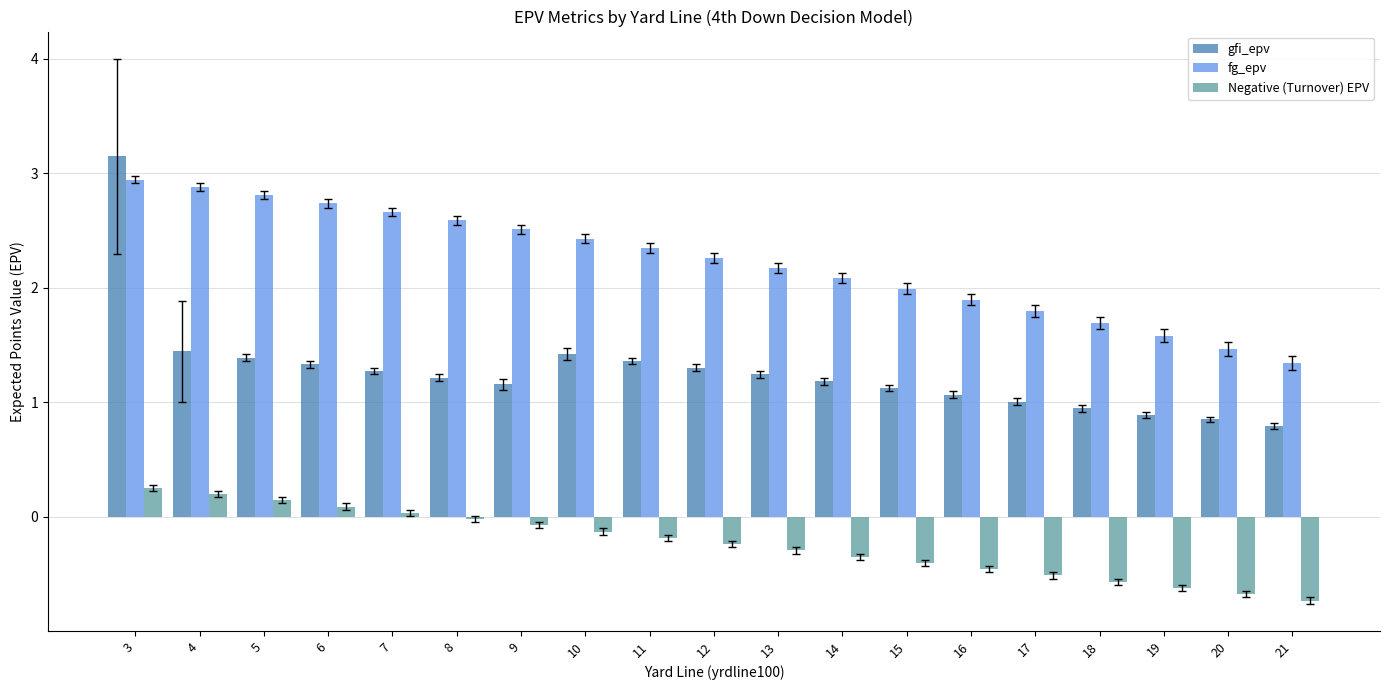

How many distinct data groups are displayed?

3